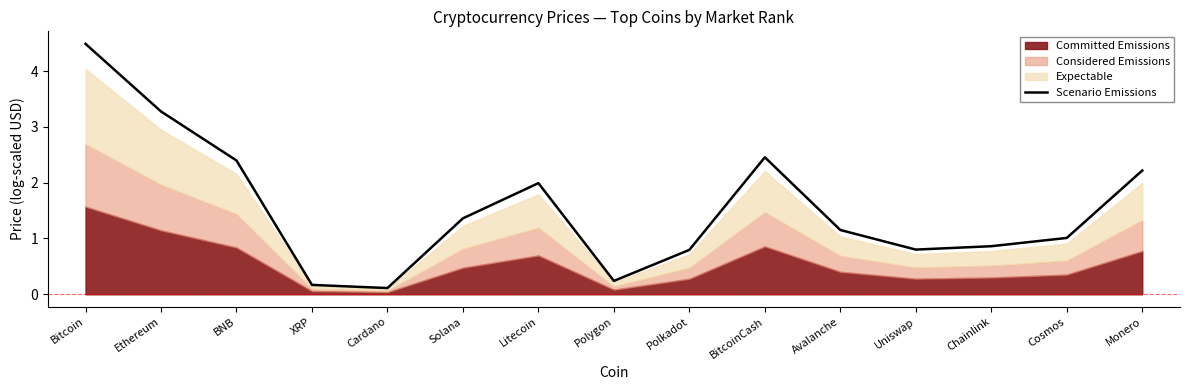

What is the label of the 14th point from the right?

Ethereum